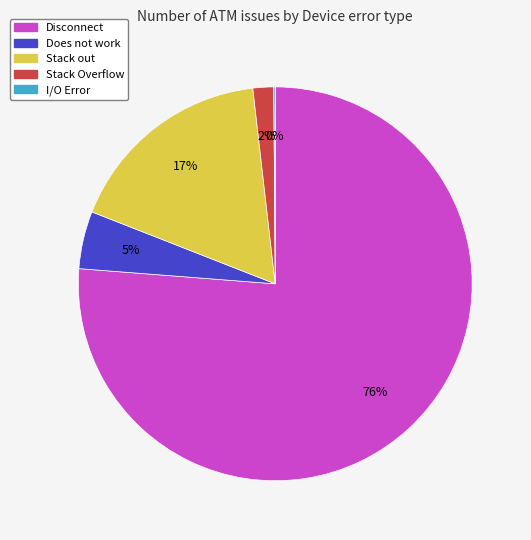

Which has a higher value, Stack out or Does not work?

Stack out